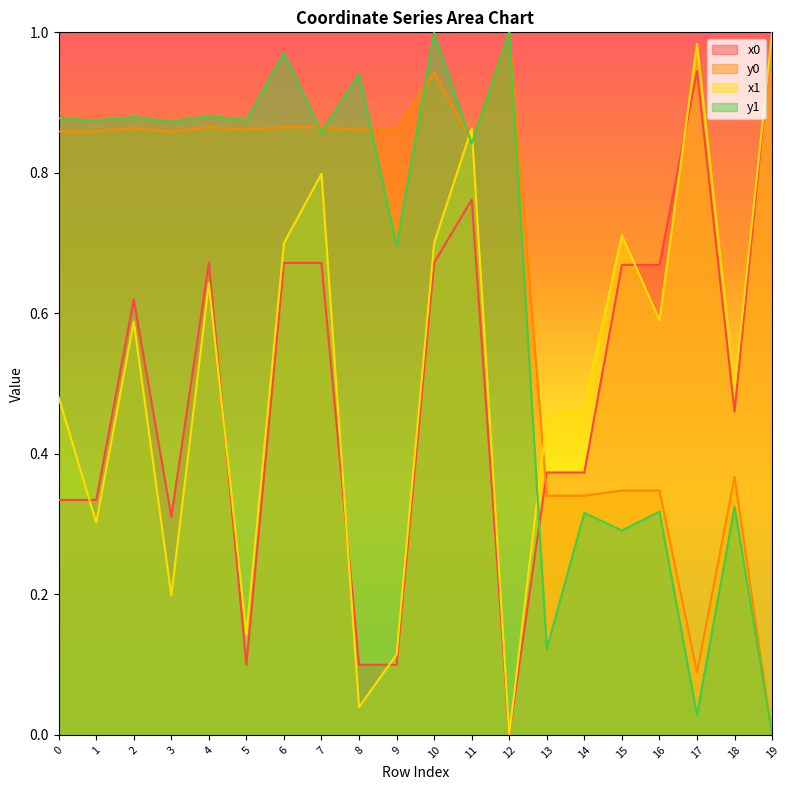

Is it true that y0 equals 0.0 at 19?

True